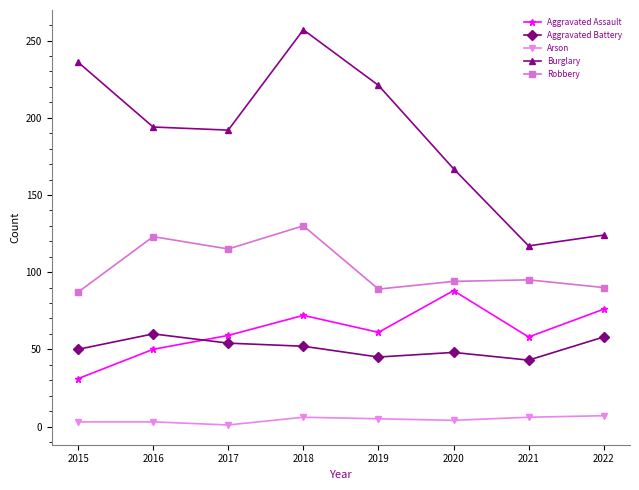

Where does the Robbery series first go above 95?

2016